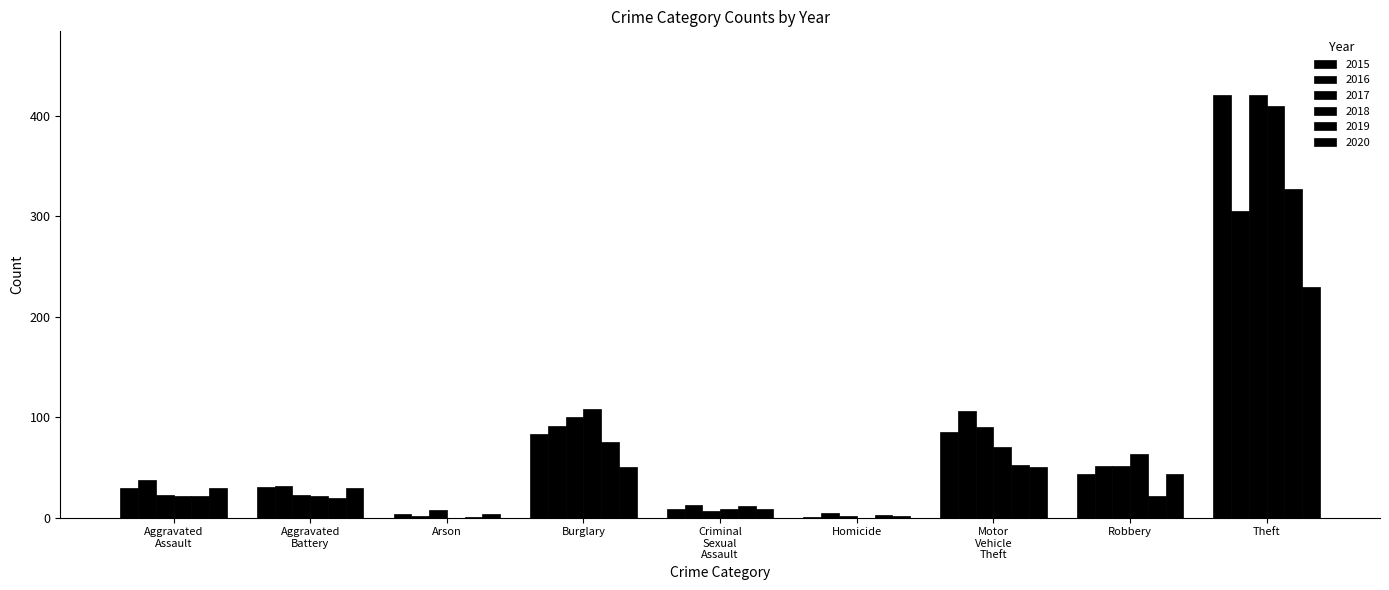

Count the number of categories in the chart.

9